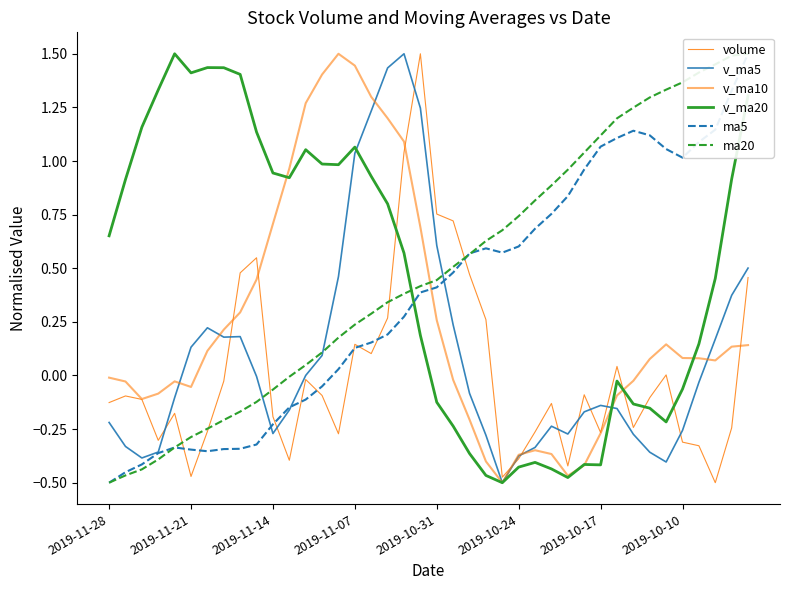

Reading left to right, what are all the values shown in this chart?

volume: -0.1	-0.1	-0.1	-0.3	-0.2	-0.5	-0.3	-0.0	0.5	0.5	-0.2	-0.4	-0.0	-0.1	-0.3	0.1	0.1	0.3	1.0	1.5	0.8	0.7	0.5	0.3	-0.5	-0.4	-0.3	-0.1	-0.4	-0.1	-0.3	0.0	-0.2	-0.1	0.0	-0.3	-0.3	-0.5	-0.2	0.5
v_ma5: -0.2	-0.3	-0.4	-0.4	-0.1	0.1	0.2	0.2	0.2	-0.0	-0.3	-0.2	0.0	0.1	0.5	1.0	1.2	1.4	1.5	1.2	0.6	0.2	-0.1	-0.3	-0.5	-0.4	-0.3	-0.2	-0.3	-0.2	-0.1	-0.2	-0.3	-0.4	-0.4	-0.3	-0.0	0.2	0.4	0.5
v_ma10: -0.0	-0.0	-0.1	-0.1	-0.0	-0.1	0.1	0.2	0.3	0.4	0.7	1.0	1.3	1.4	1.5	1.4	1.3	1.2	1.1	0.7	0.3	-0.0	-0.2	-0.4	-0.5	-0.4	-0.3	-0.4	-0.5	-0.4	-0.3	-0.1	-0.0	0.1	0.1	0.1	0.1	0.1	0.1	0.1
v_ma20: 0.7	0.9	1.2	1.3	1.5	1.4	1.4	1.4	1.4	1.1	0.9	0.9	1.1	1.0	1.0	1.1	0.9	0.8	0.6	0.2	-0.1	-0.2	-0.4	-0.5	-0.5	-0.4	-0.4	-0.4	-0.5	-0.4	-0.4	-0.0	-0.1	-0.2	-0.2	-0.1	0.1	0.5	0.9	1.3
ma5: -0.5	-0.5	-0.4	-0.4	-0.3	-0.3	-0.4	-0.3	-0.3	-0.3	-0.2	-0.1	-0.1	-0.1	0.0	0.1	0.2	0.2	0.3	0.4	0.4	0.5	0.6	0.6	0.6	0.6	0.7	0.8	0.8	1.0	1.1	1.1	1.1	1.1	1.1	1.0	1.1	1.1	1.3	1.5
ma20: -0.5	-0.5	-0.4	-0.4	-0.3	-0.3	-0.2	-0.2	-0.2	-0.1	-0.1	-0.0	0.0	0.1	0.2	0.2	0.3	0.3	0.4	0.4	0.4	0.5	0.6	0.6	0.7	0.7	0.8	0.9	1.0	1.0	1.1	1.2	1.2	1.3	1.3	1.4	1.4	1.5	1.5	1.5